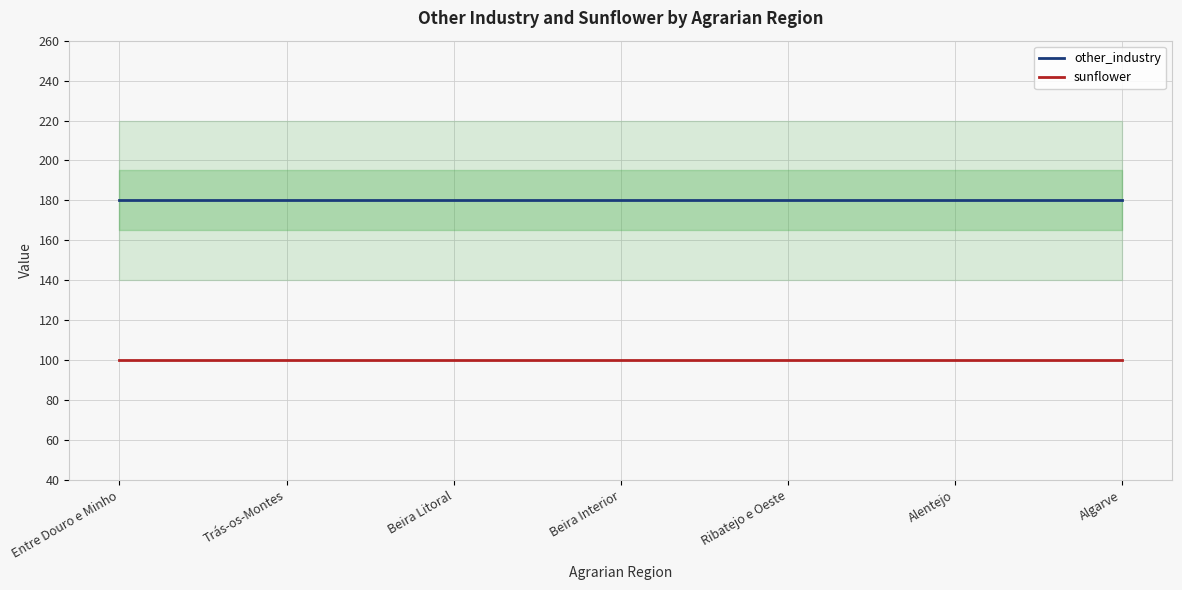

Which series changed the most between Beira Litoral and Beira Interior?

other_industry